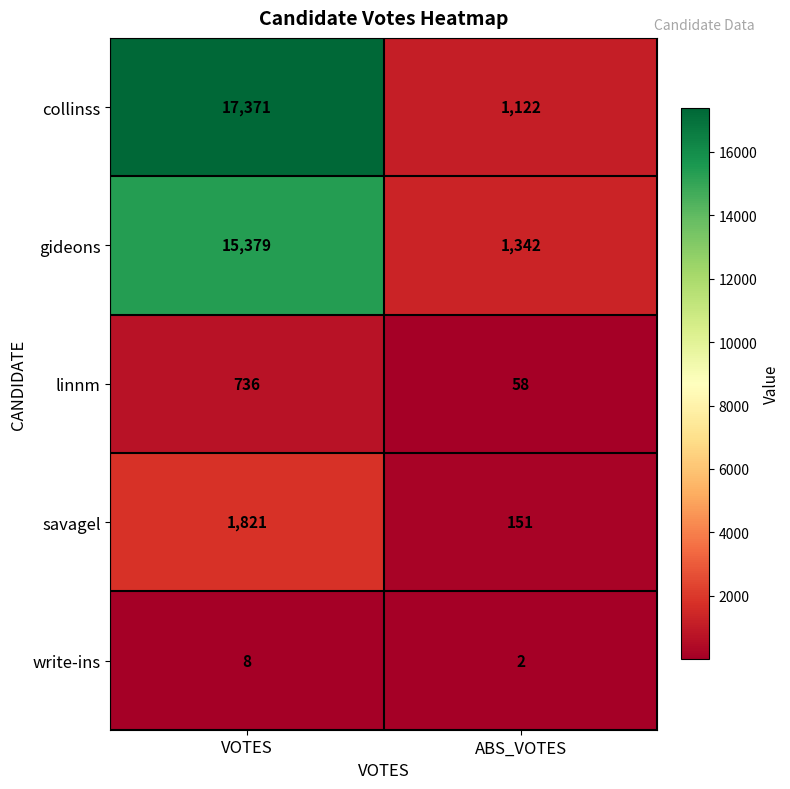

Reading right to left, extract all data points from this chart.

collinss: 1122	17371
gideons: 1342	15379
linnm: 58	736
savagel: 151	1821
write-ins: 2	8